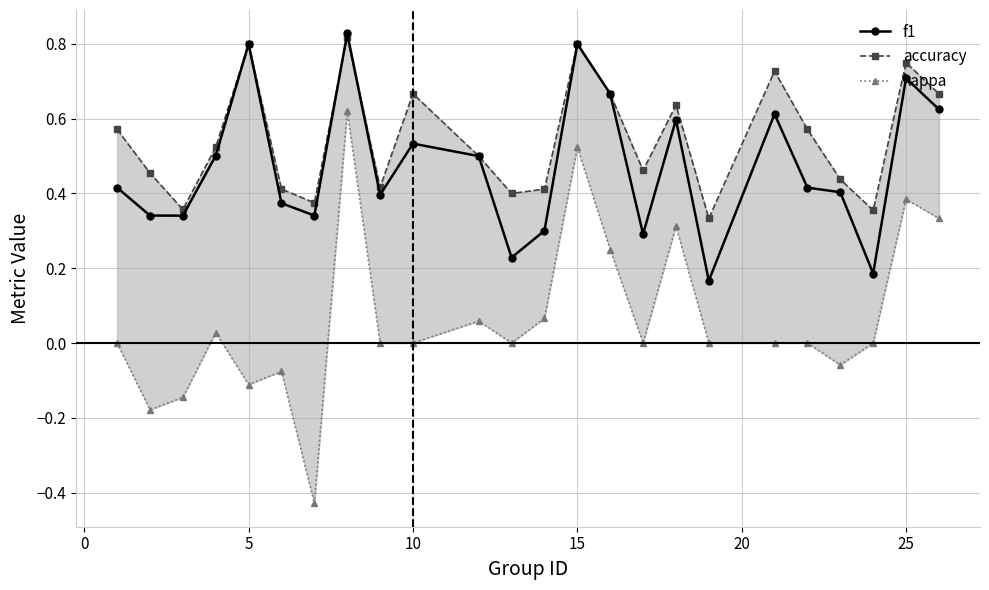

True or false: f1 has more than 0 interior local peaks.

True